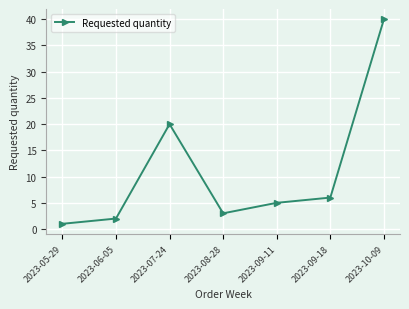

Which label corresponds to the smallest value in the chart?

2023-05-29